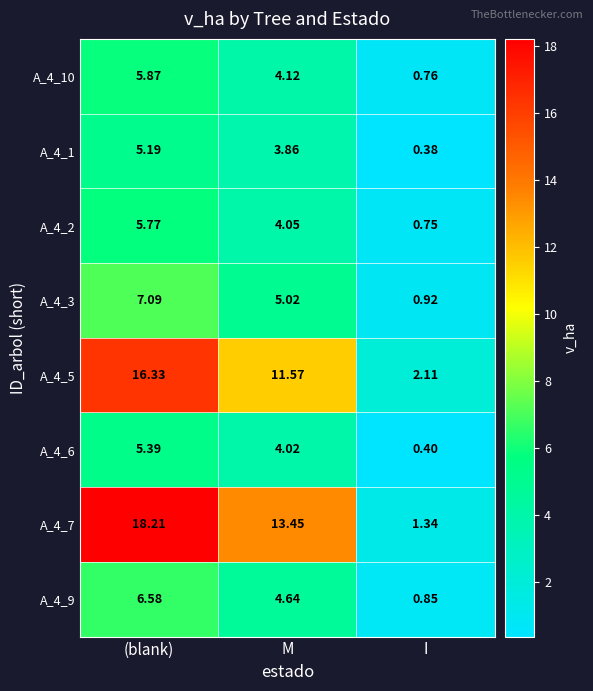

At which label is A_4_7 closest to 9?

M